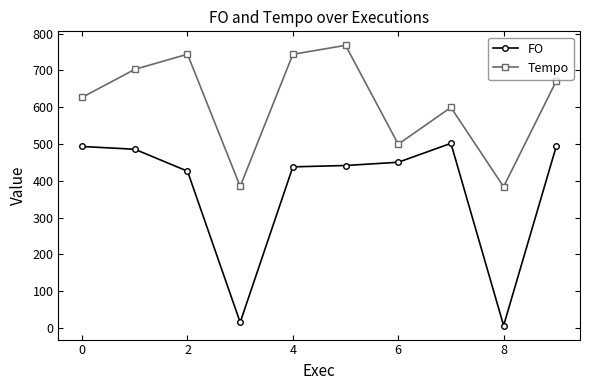

Which series has the widest spread of values?

FO